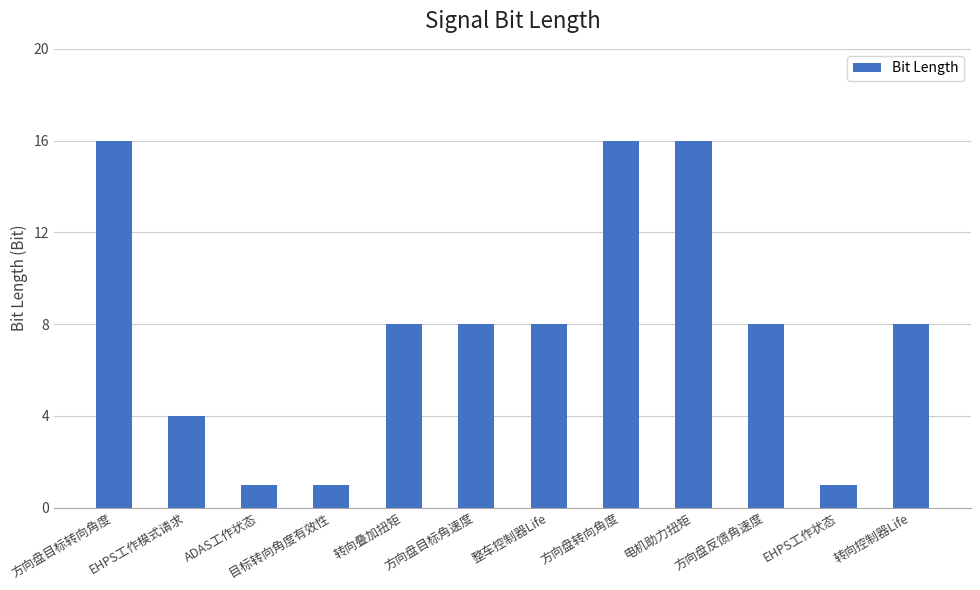

What position from the left is 电机助力扭矩?

9